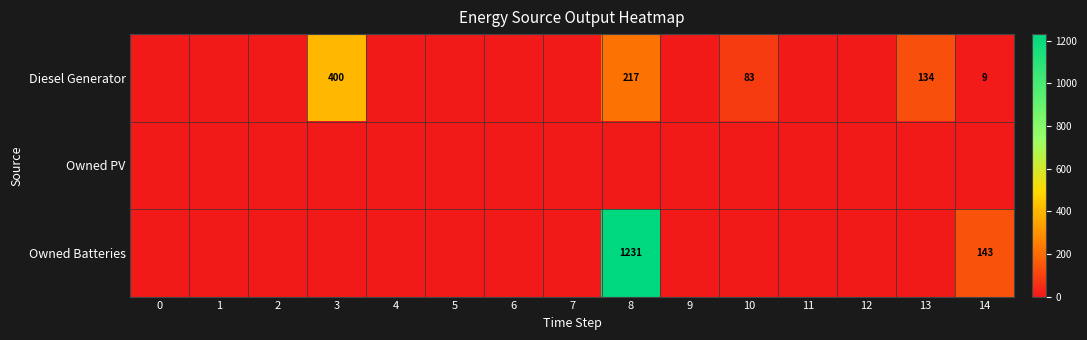

Which label corresponds to the largest value in the chart?

8